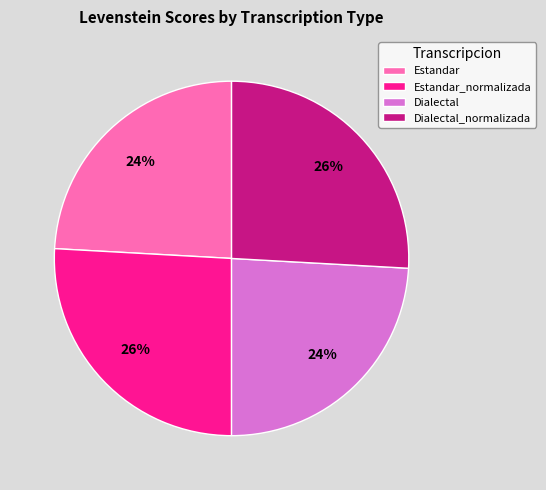

How many slices are in this pie chart?

4